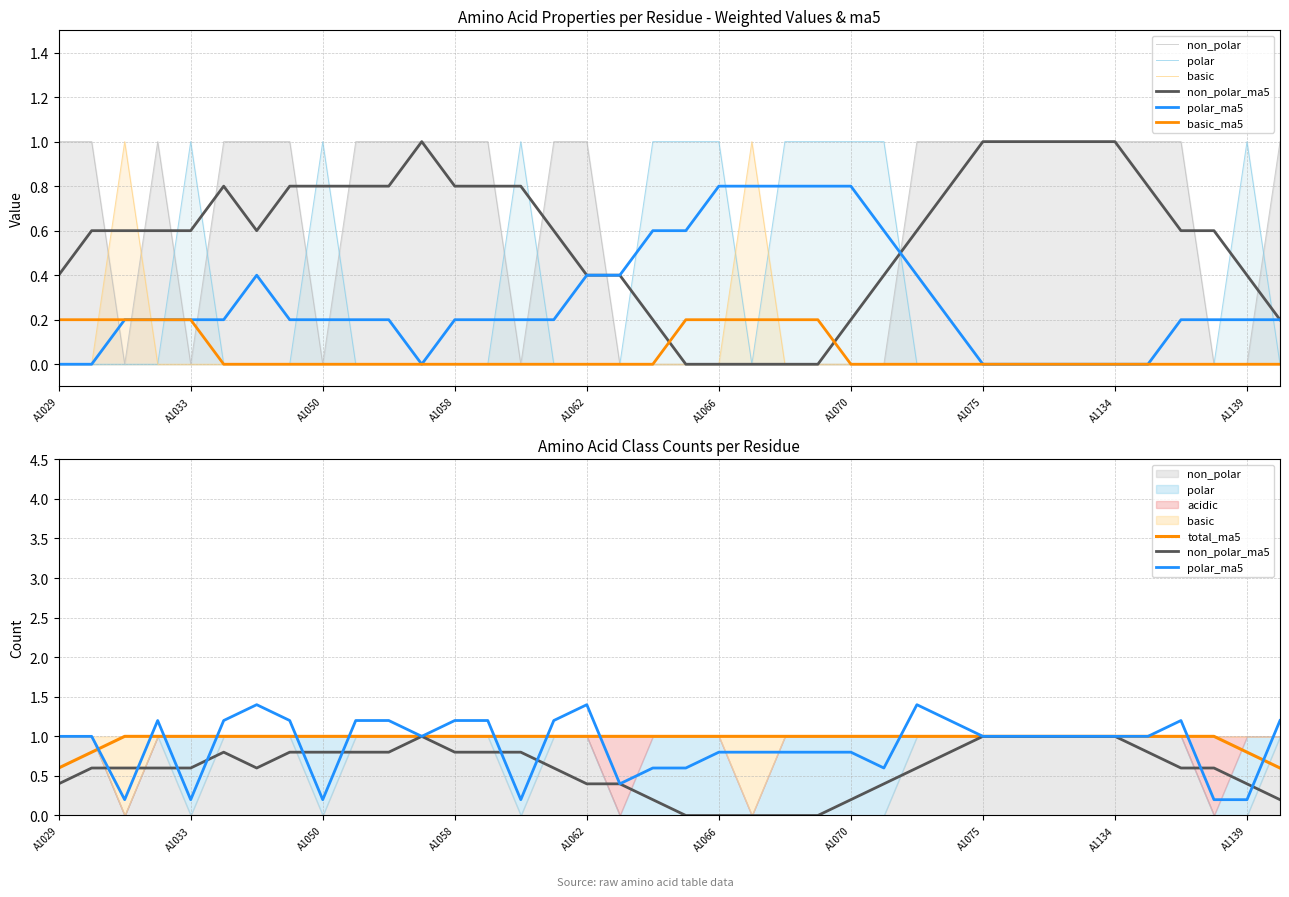

Rank the categories by polar value from lowest to highest.

A1029, A1030, A1031, A1032, A1034, A1035, A1044, A1053, A1054, A1055, A1058, A1059, A1061, A1062, A1063, A1067, A1072, A1074, A1075, A1076, A1096, A1097, A1134, A1136, A1137, A1138, A1140, A1033, A1050, A1060, A1064, A1065, A1066, A1068, A1069, A1070, A1071, A1139